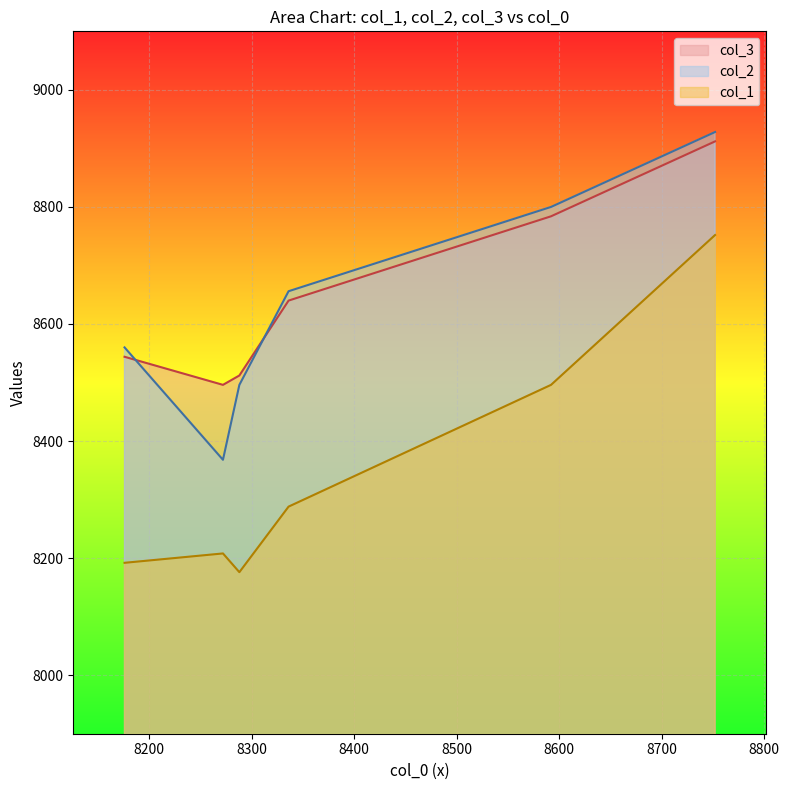

The col_3 series shows 12418 at 12. True or false?

False